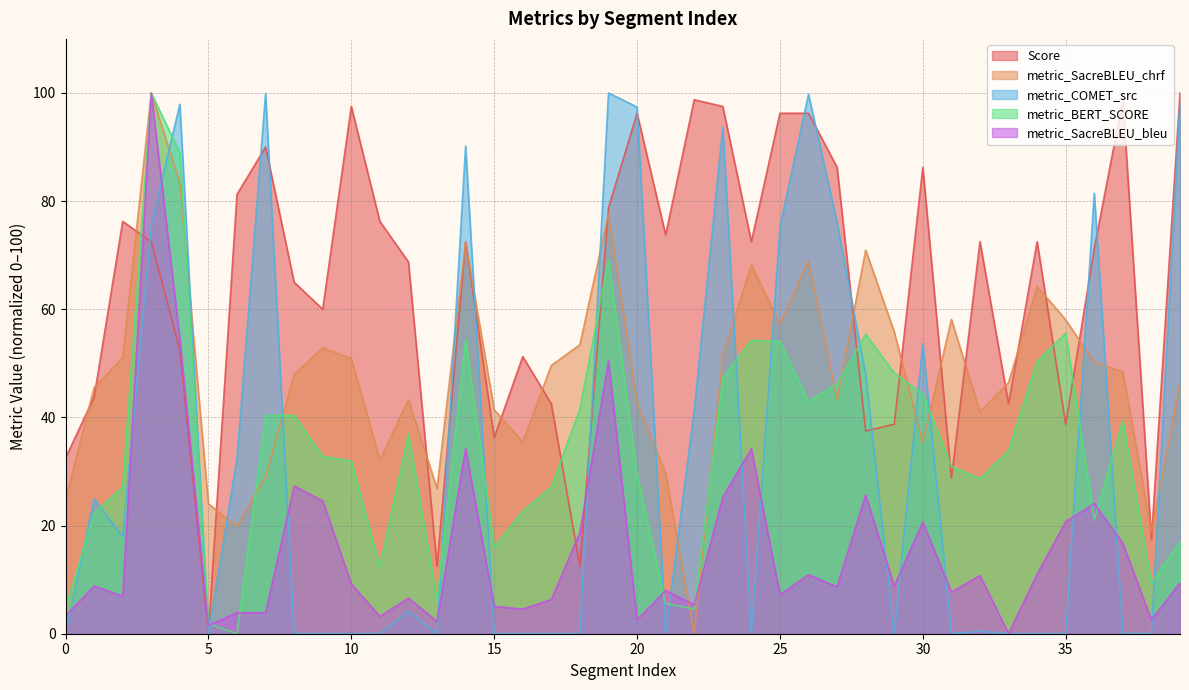

Which series has the largest total across all categories?

Score